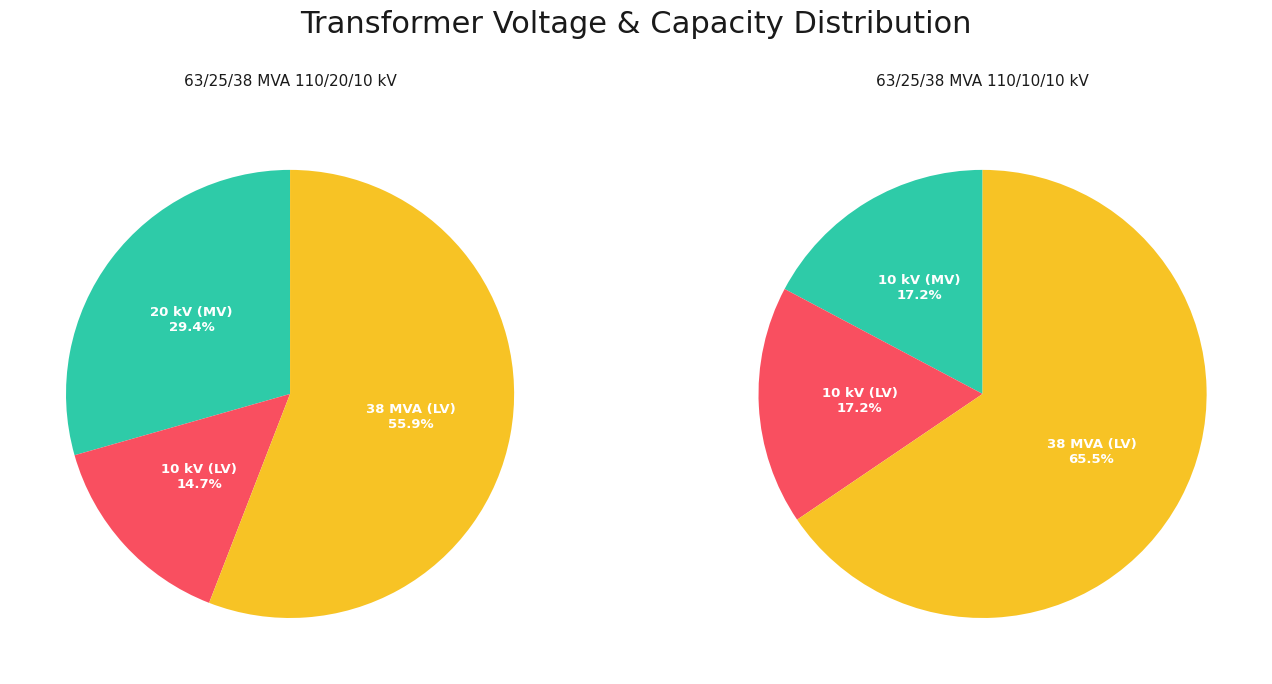

Count the number of slices in the pie.

3